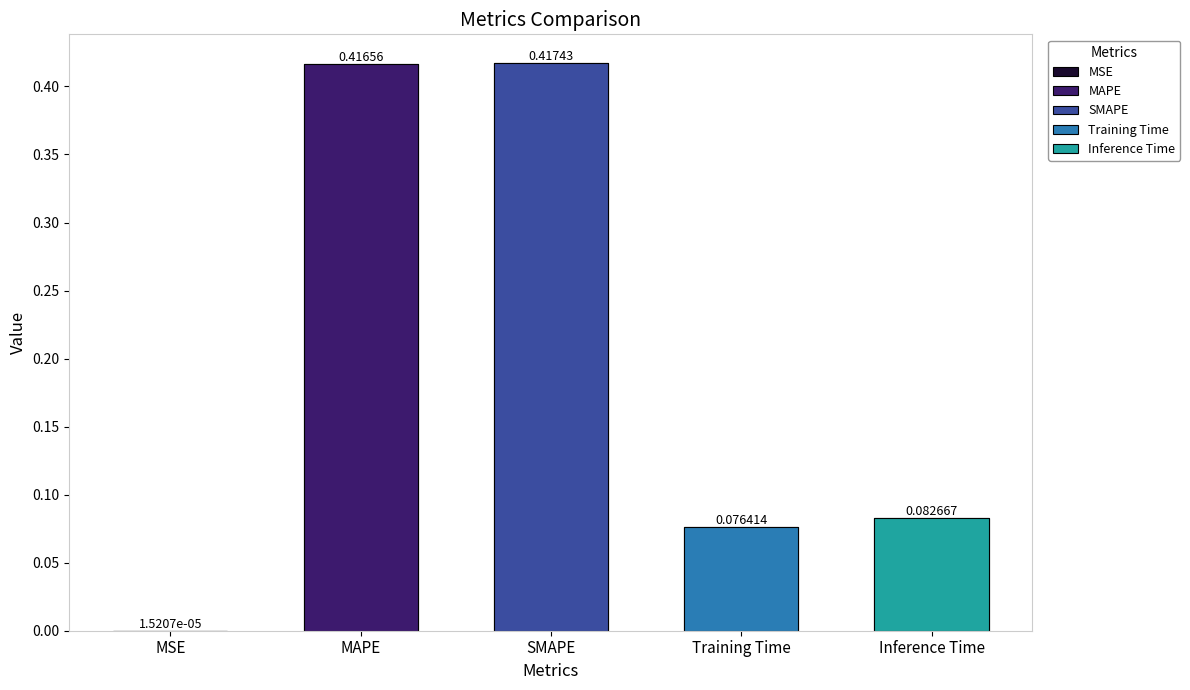

What value does the data have at Training Time?

0.1